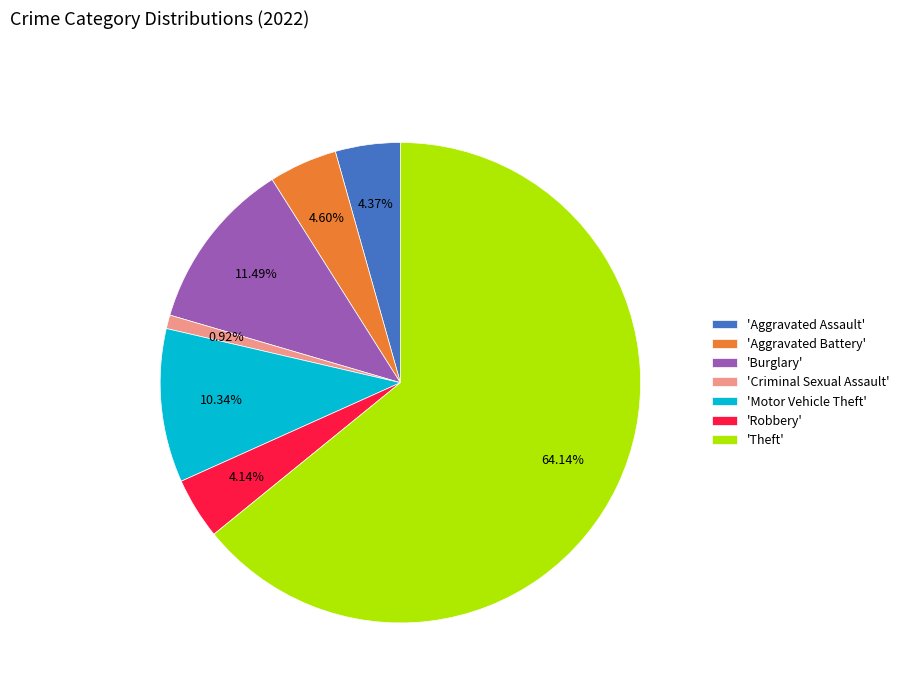

Which has a higher value, 'Theft' or 'Aggravated Battery'?

'Theft'